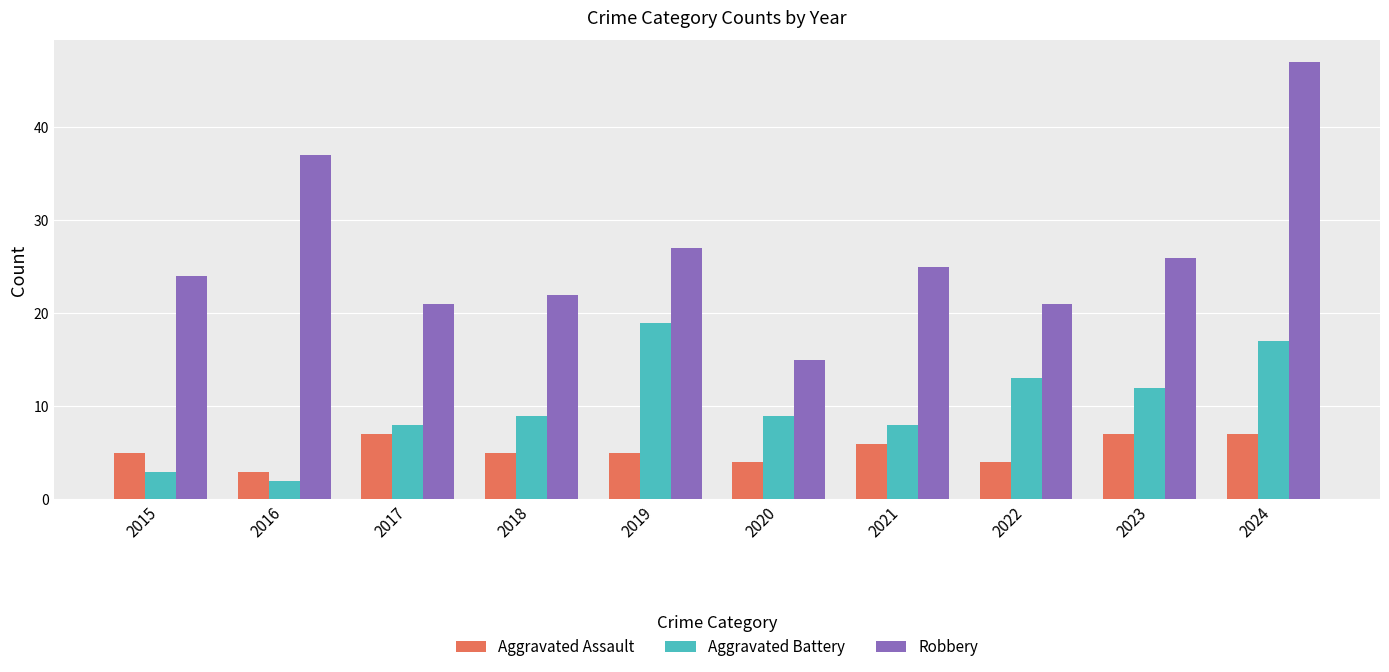

What is the value of the Aggravated Assault bar at the 5th from the left?

5